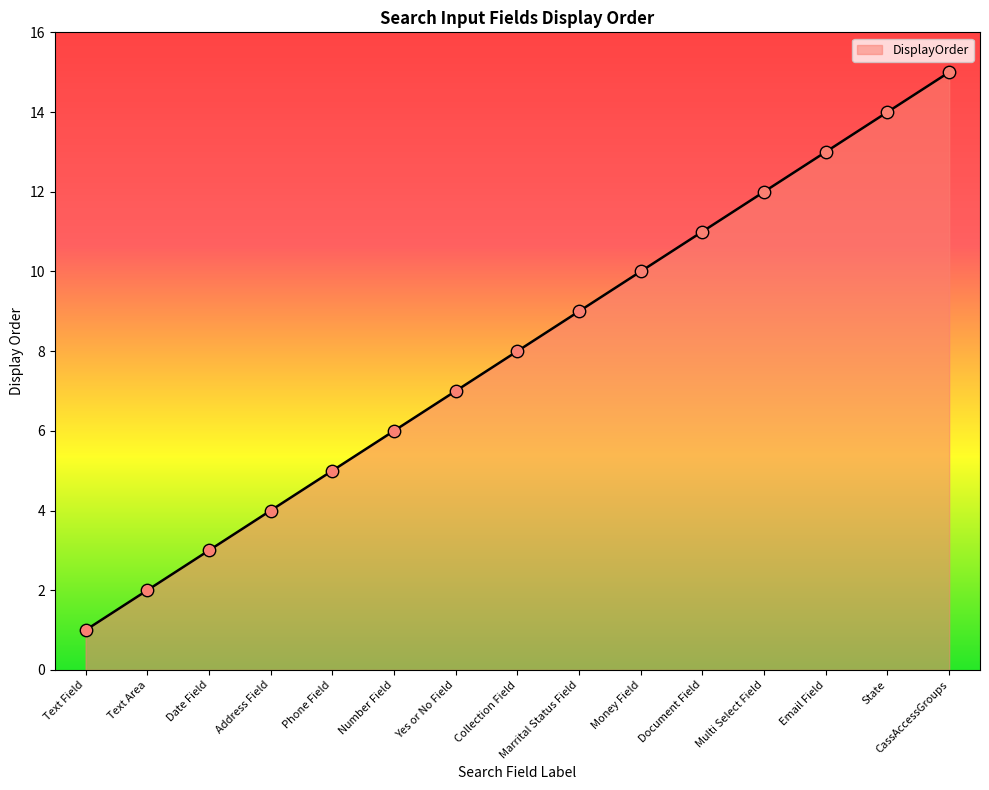

What is the change in value from Money Field to State?

+4